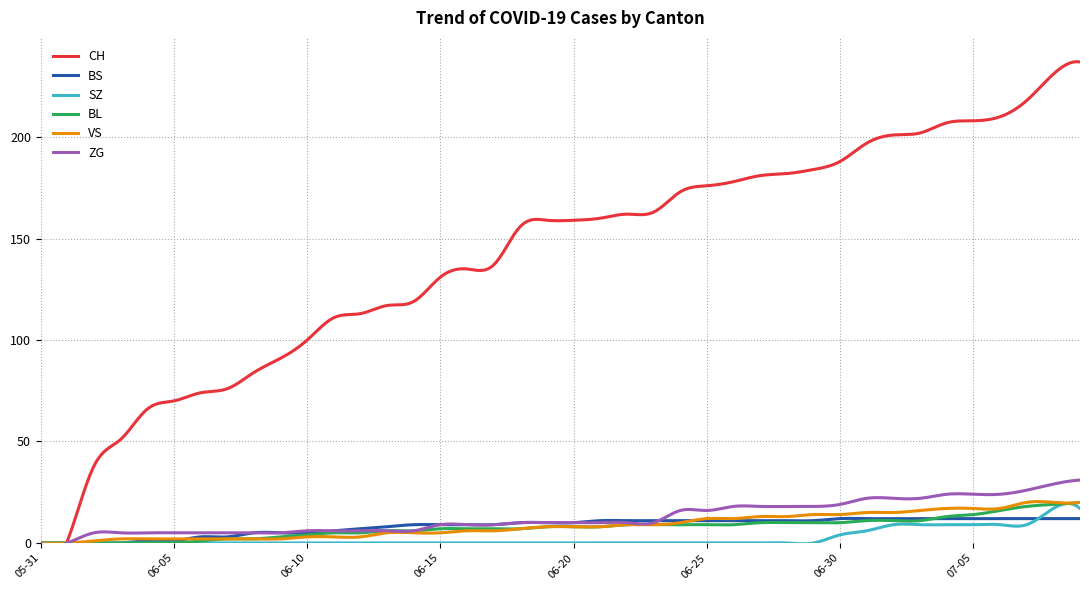

What is the value of the ZG point at the 39th from the left?

29